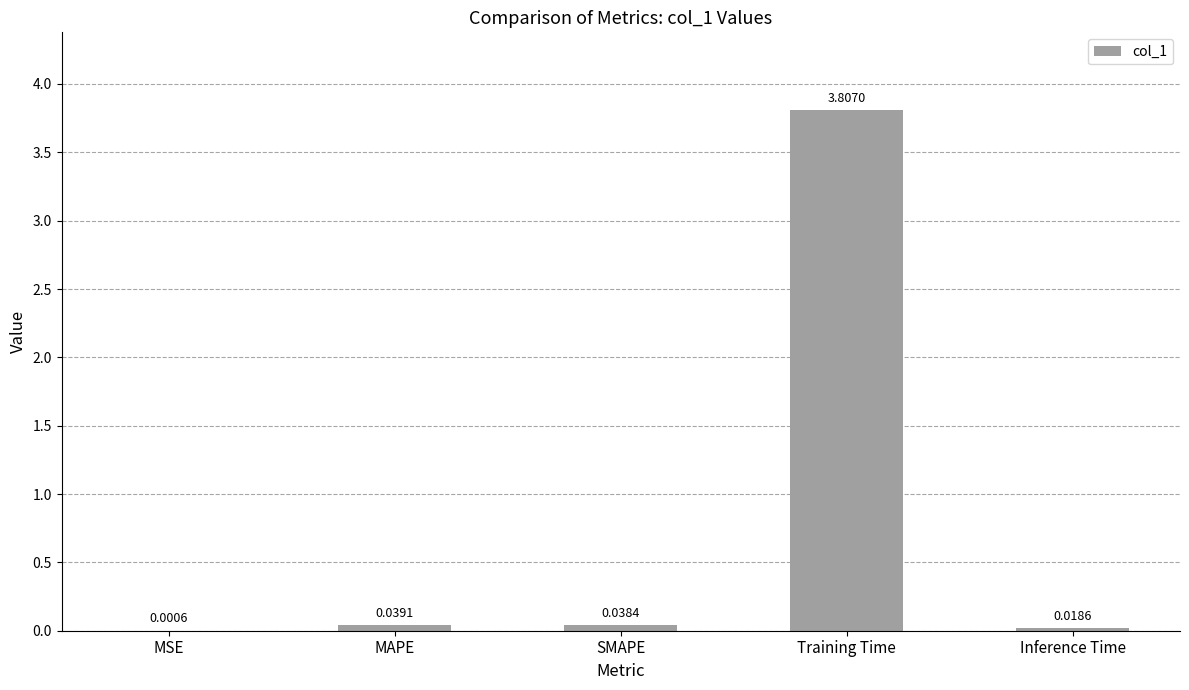

What is the difference between the values at Inference Time and Training Time?

3.8